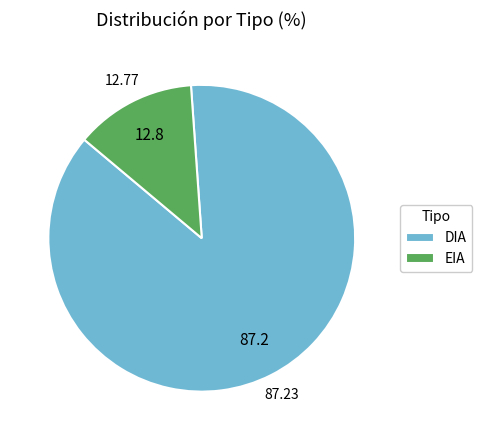

Which slice is the largest?

DIA